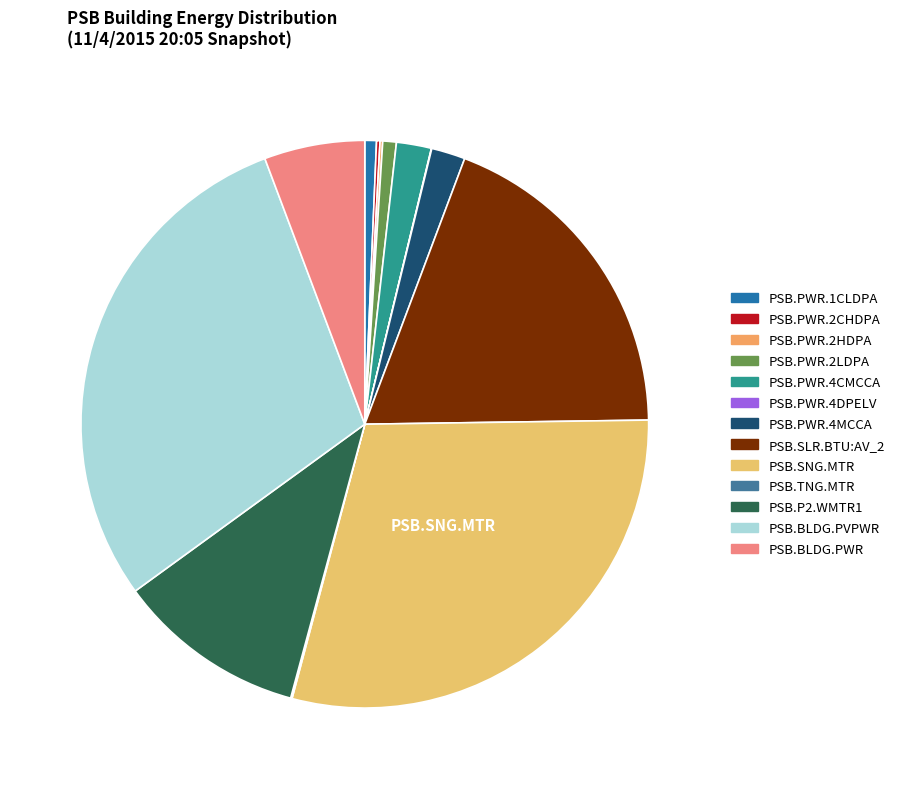

Is PSB.PWR.2HDPA the majority of the pie?

No